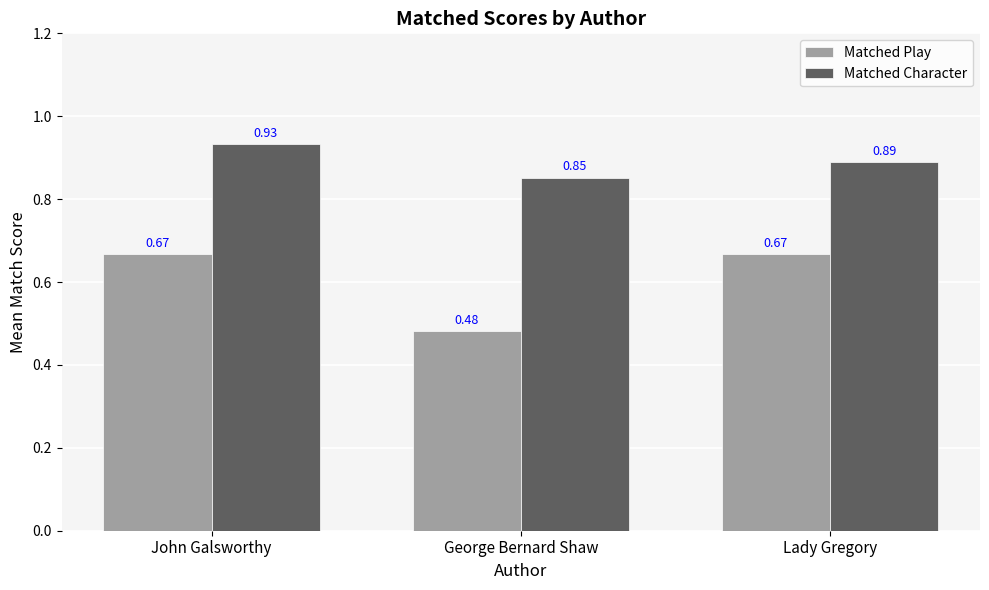

What are all the series names shown in the legend?

Matched Play, Matched Character